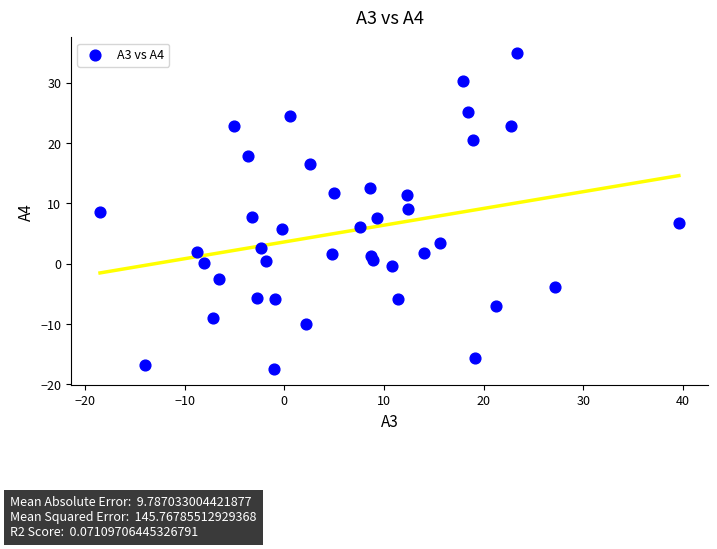

What is the range of X values (max minus min)?

58.1